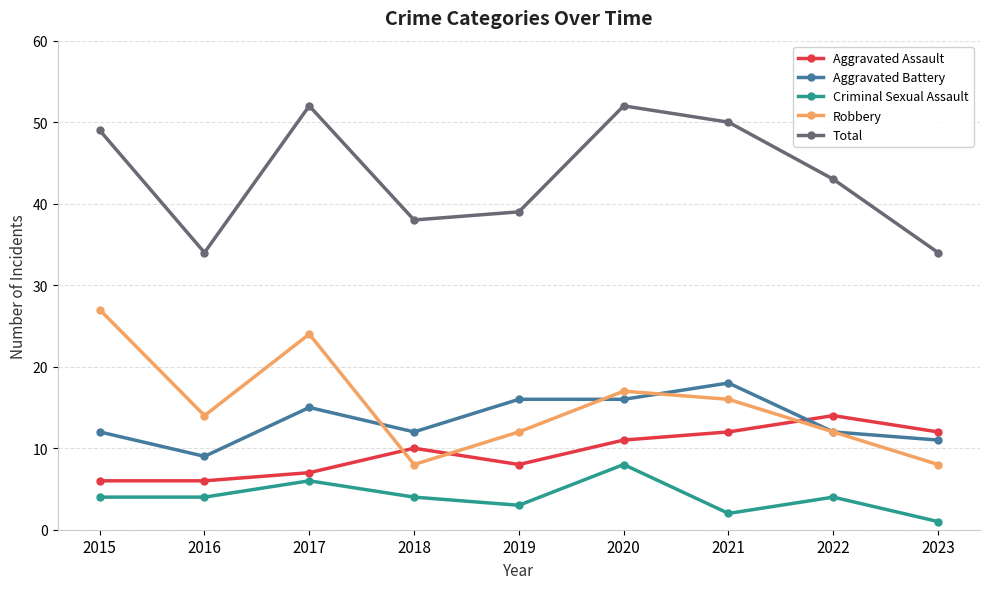

Where is the first local minimum for Robbery?

2016